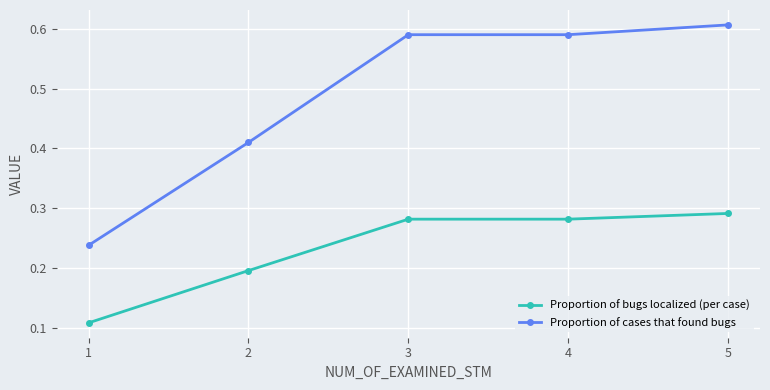

Is it true that Proportion of bugs localized (per case) equals 0.4 at 3?

False